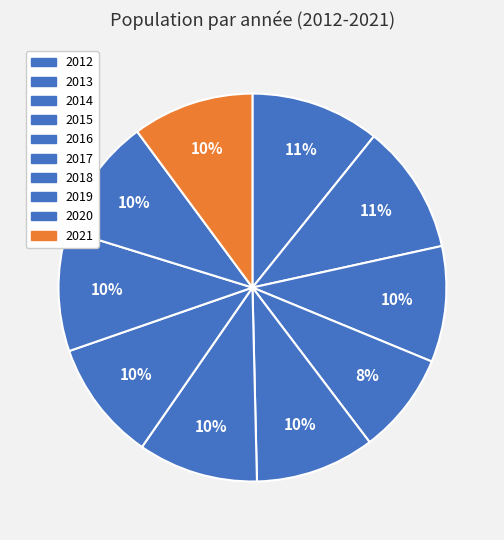

Rank the categories by value from highest to lowest.

2013, 2012, 2021, 2020, 2019, 2018, 2017, 2016, 2014, 2015